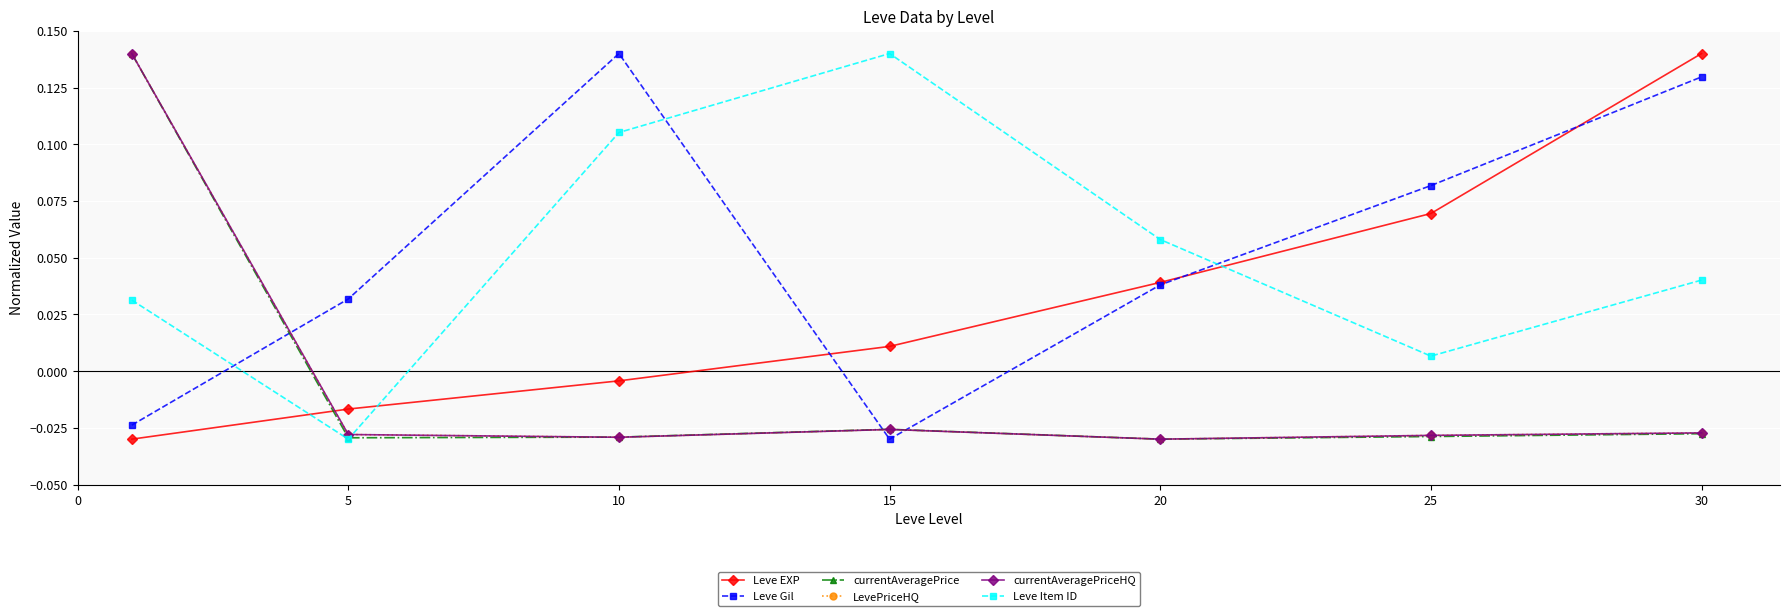

Is this an area chart (filled region under the line)?

No